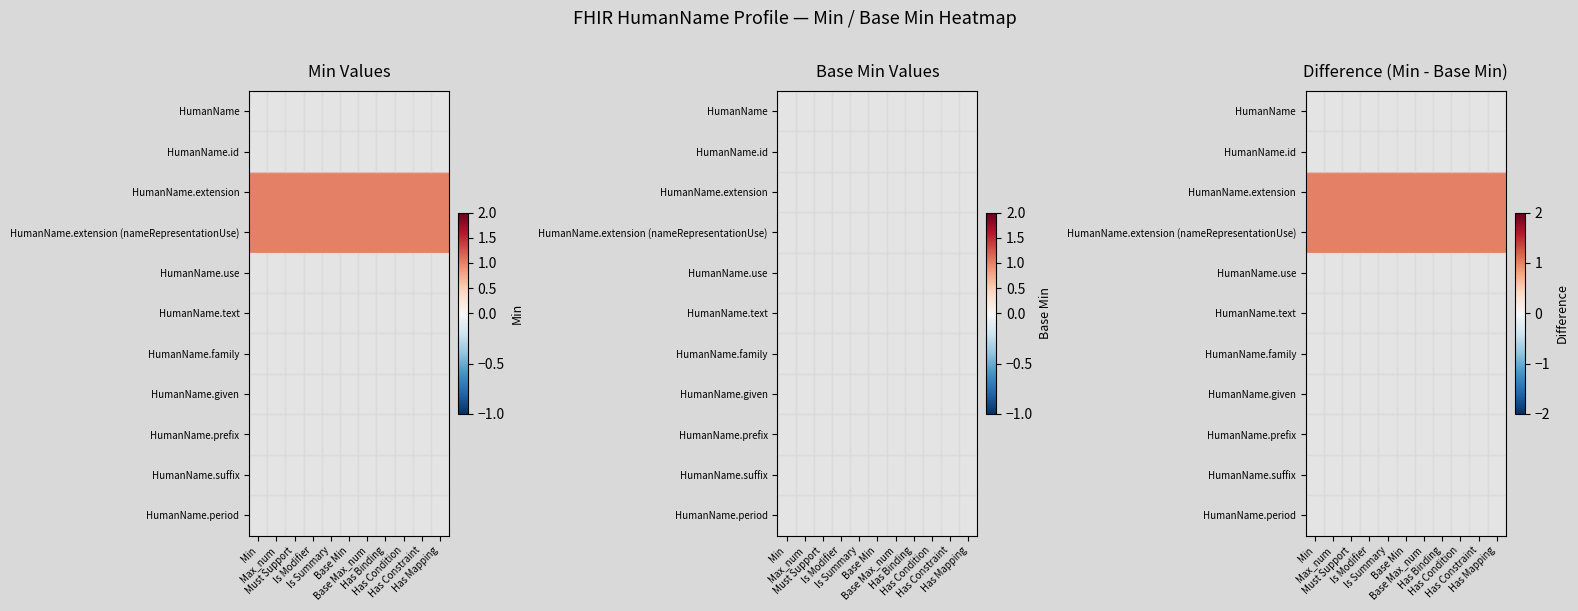

Between Is Summary and Has Condition, which is larger?

Is Summary